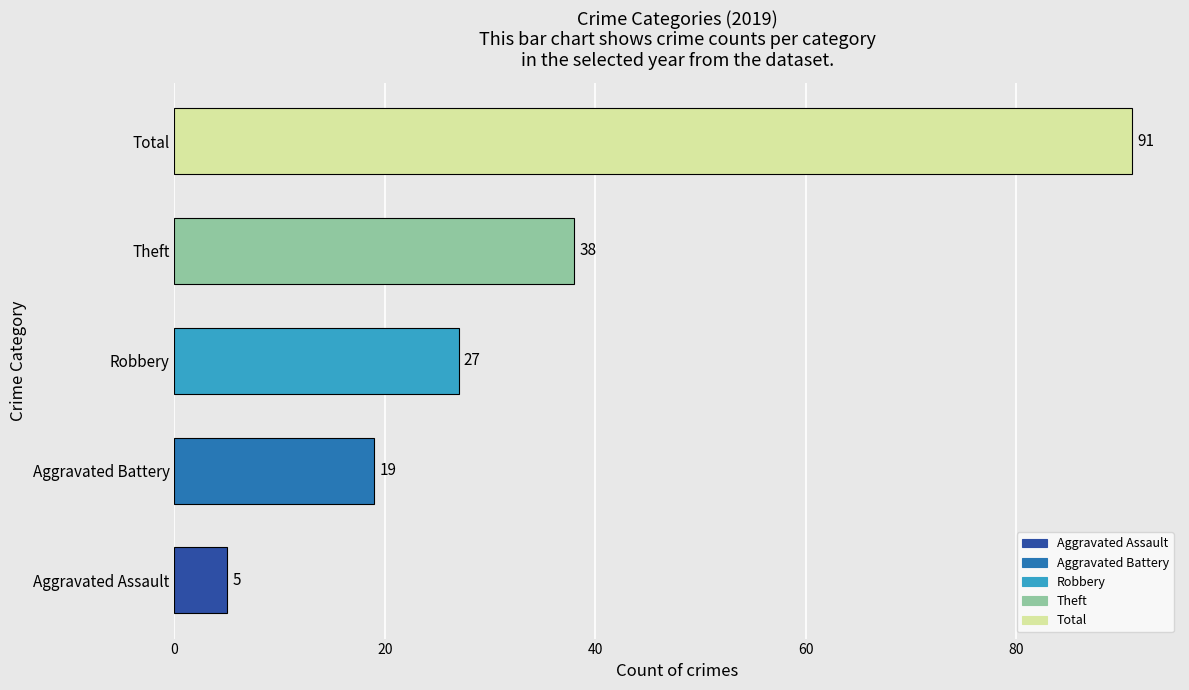

What is the smallest value displayed?

5